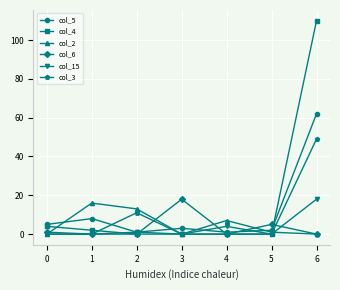

Where is the first local minimum for col_2?

3